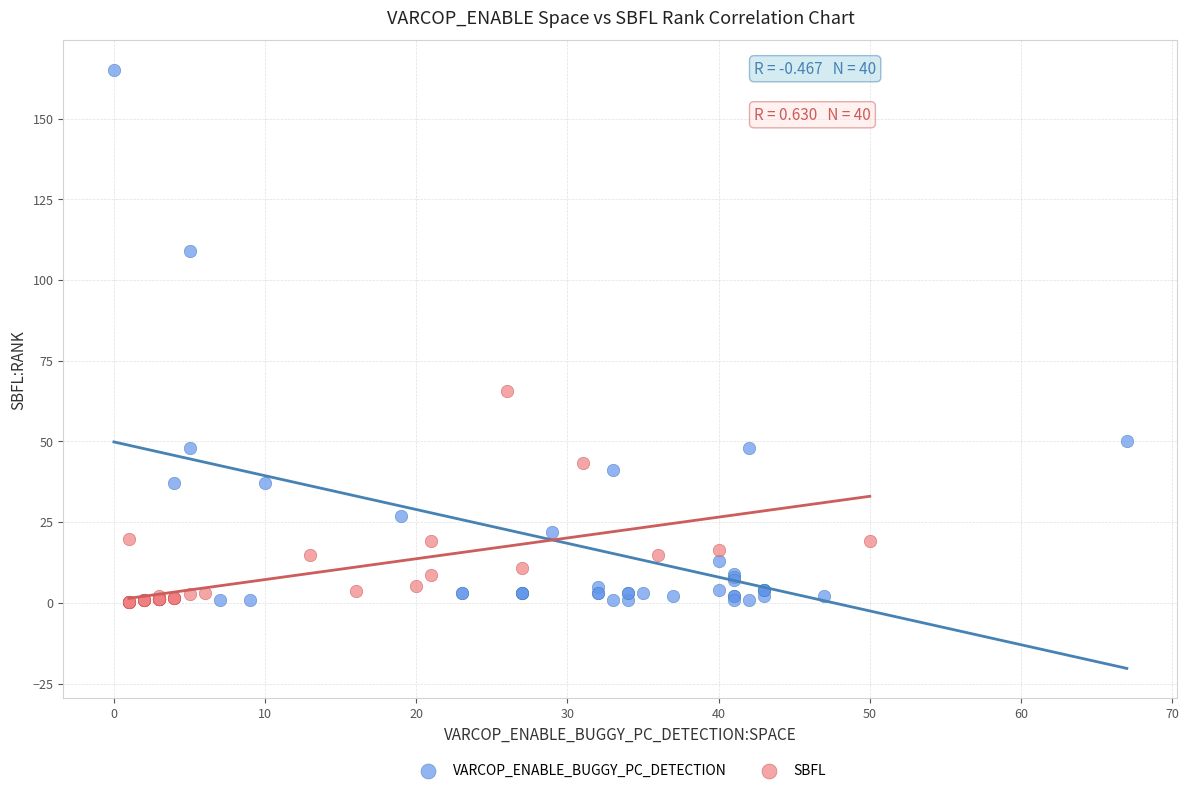

What are all the series names shown in the legend?

VARCOP_ENABLE_BUGGY_PC_DETECTION, SBFL